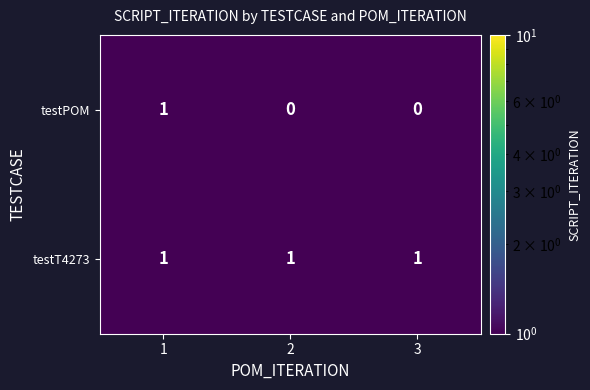

Reading left to right, what are all the values shown in this chart?

testPOM: 1=1	2=0	3=0
testT4273: 1=1	2=1	3=1